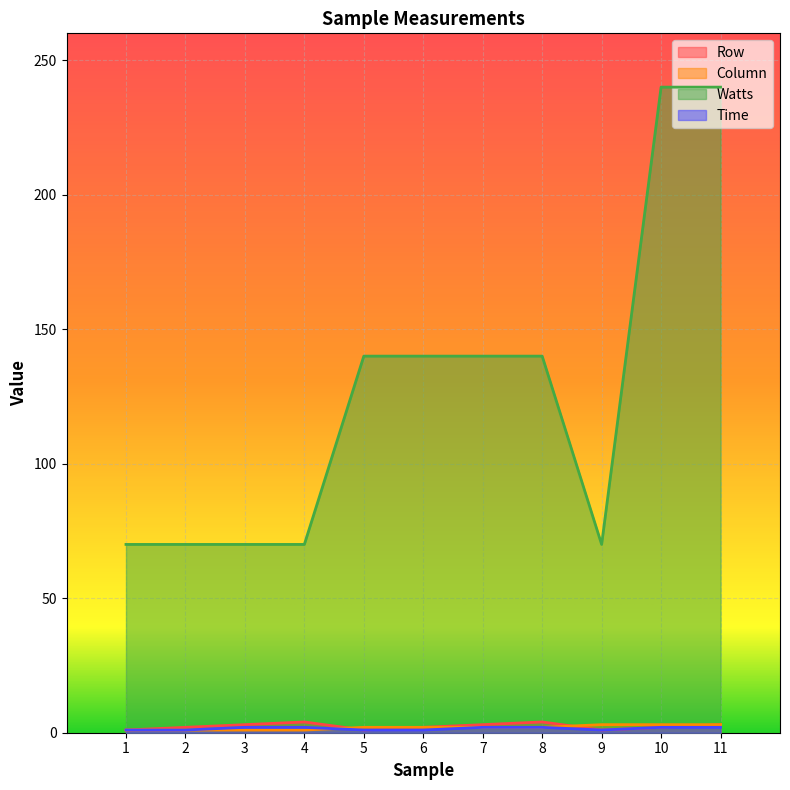

Reading left to right, extract all data points from this chart.

Row: 1=1	2=2	3=3	4=4	5=1	6=2	7=3	8=4	9=1	10=2	11=3
Column: 1=1	2=1	3=1	4=1	5=2	6=2	7=2	8=2	9=3	10=3	11=3
Watts: 1=70	2=70	3=70	4=70	5=140	6=140	7=140	8=140	9=70	10=240	11=240
Time: 1=1	2=1	3=2	4=2	5=1	6=1	7=2	8=2	9=1	10=2	11=2